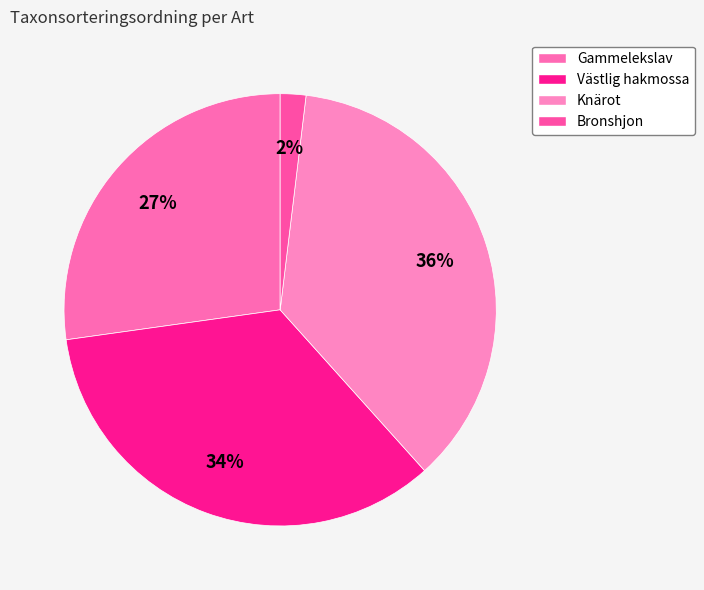

How many segments does this pie chart have?

4